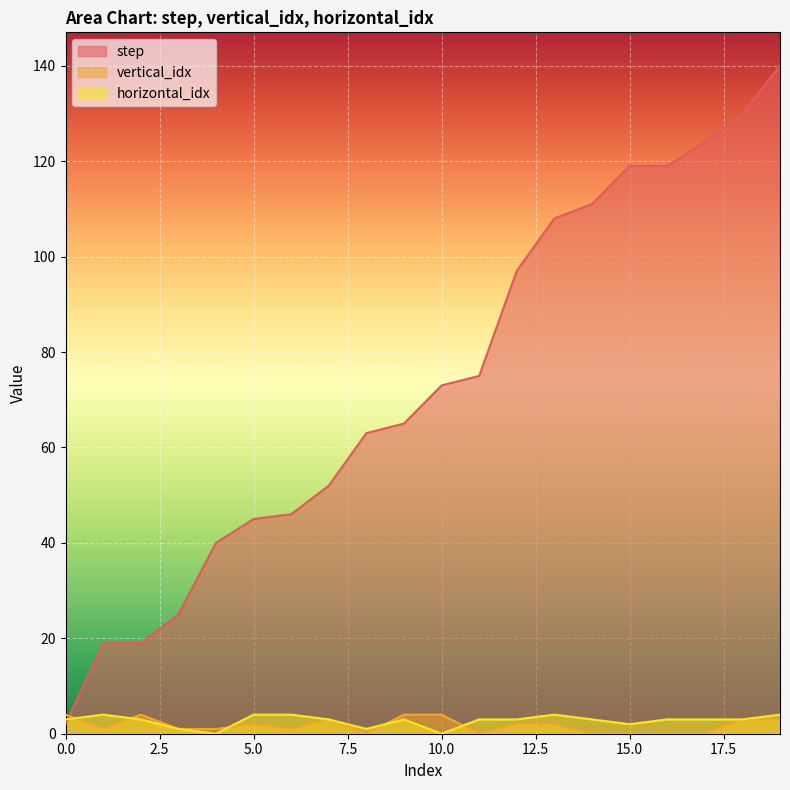

How many values in the vertical_idx series are below 2?

10